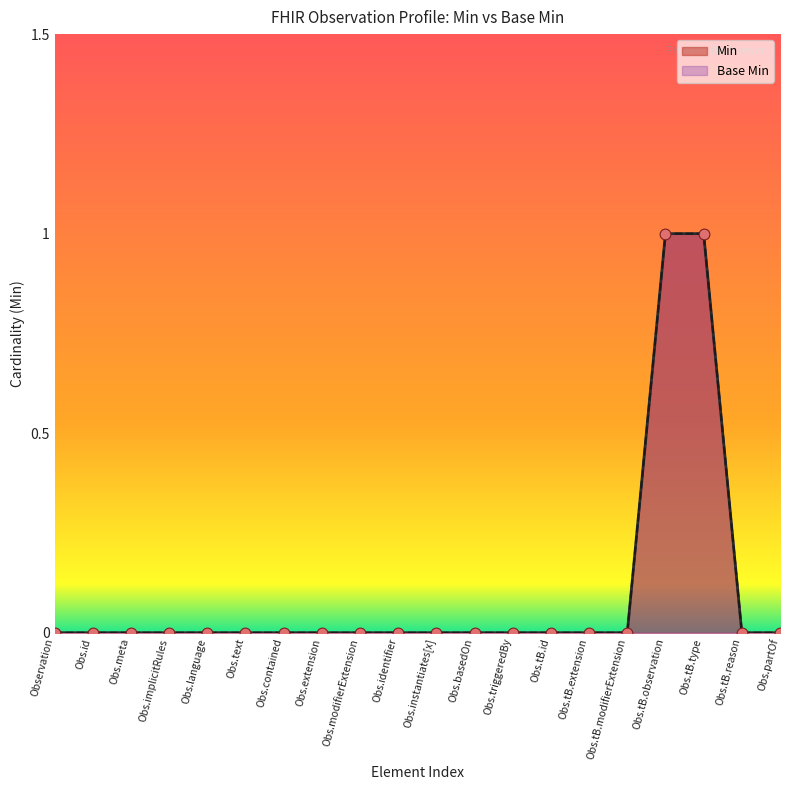

At which category is the sum across all series the highest?

Obs.tB.observation